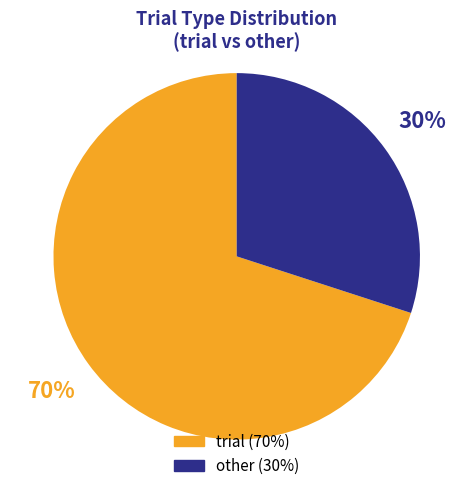

To the nearest percent, what is the difference between the largest and smallest slice percentages?

40%